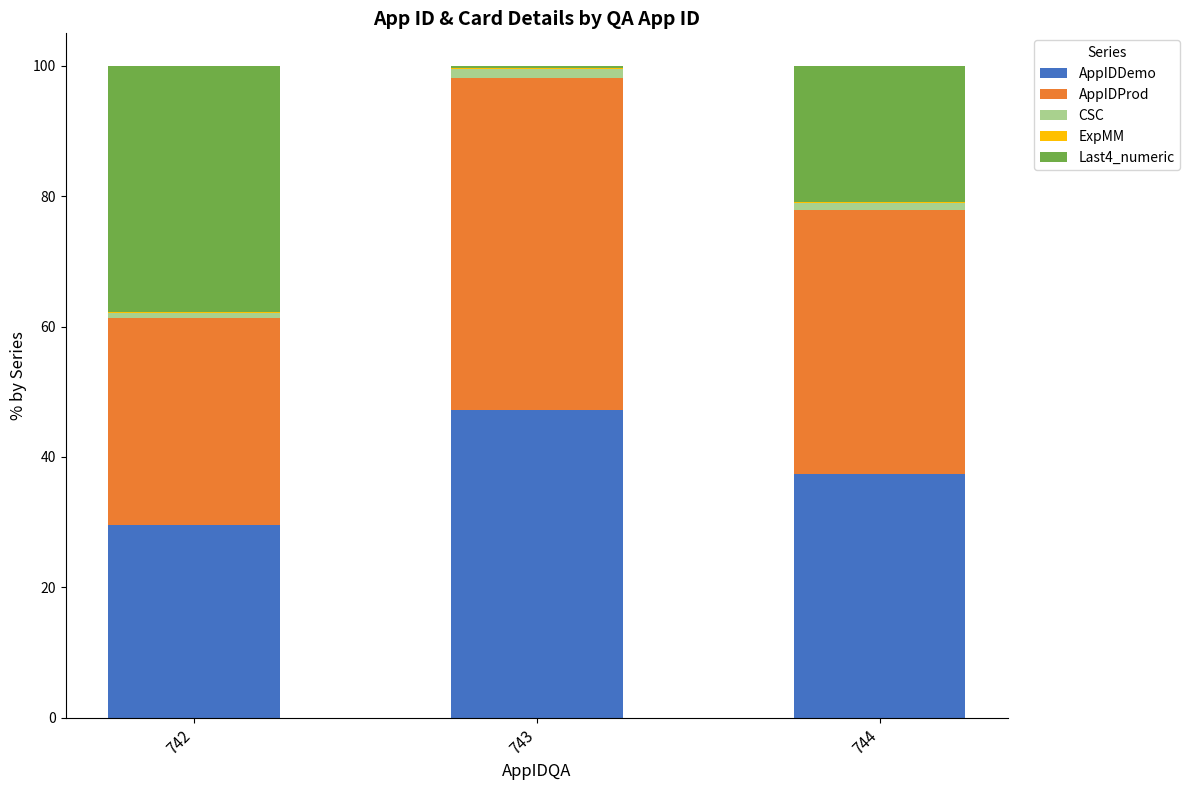

How many values in the AppIDDemo series exceed 37?

2